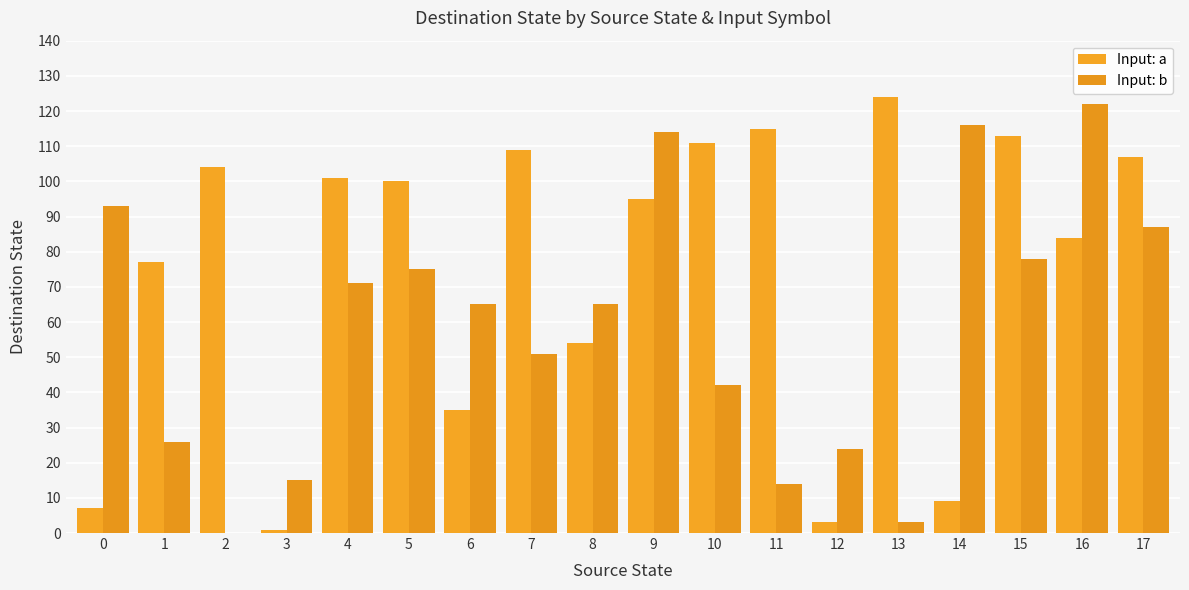

Between 6 and 15, which series saw the biggest shift?

Input: a